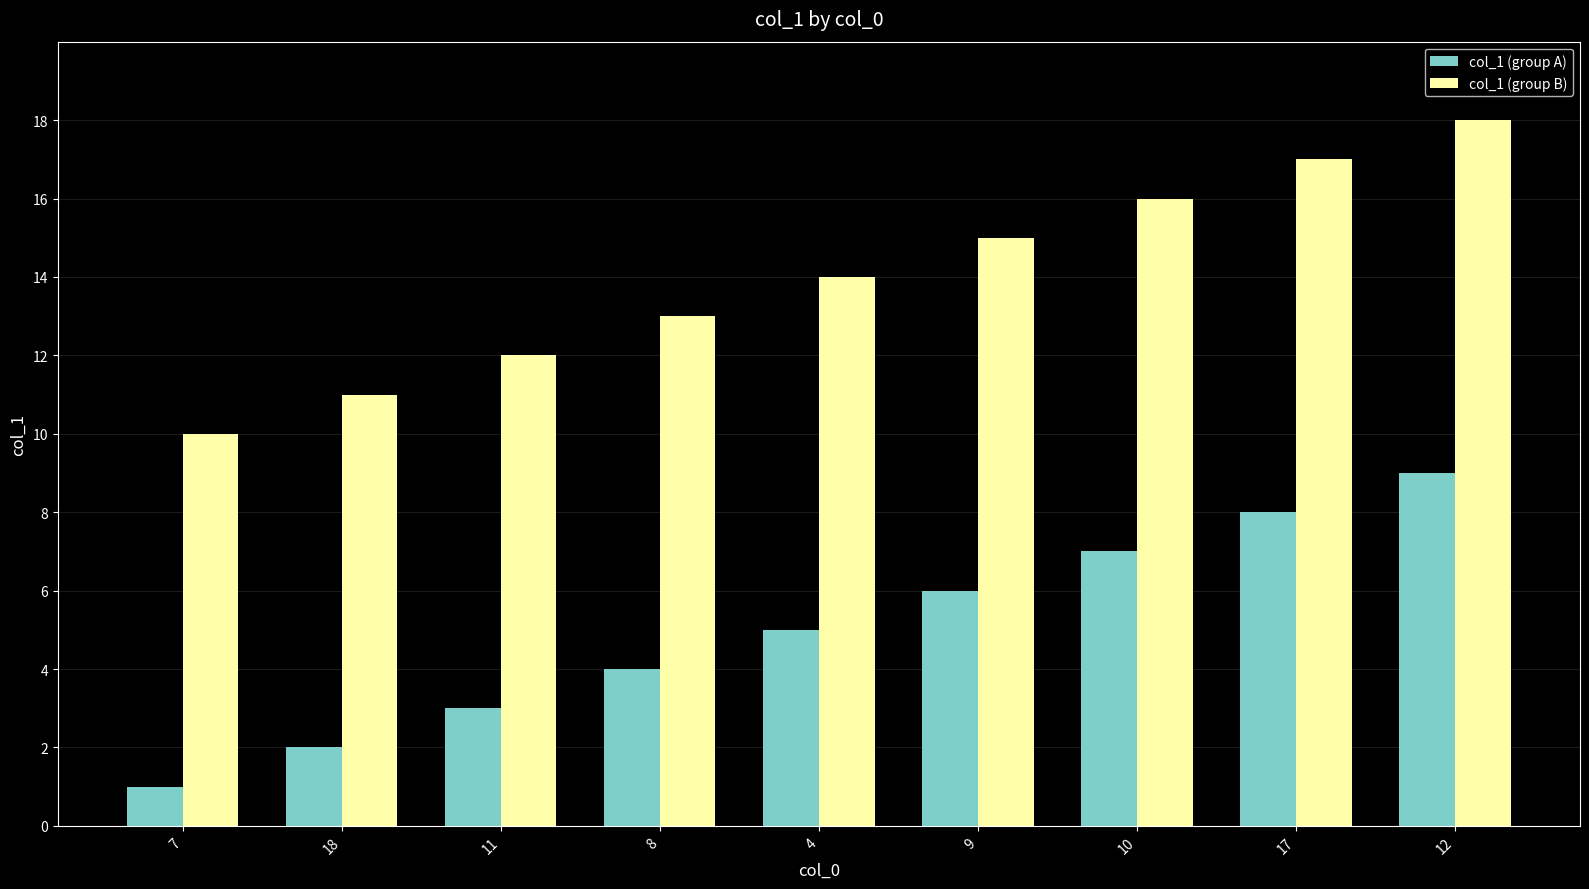

Rank the series by their average value, from lowest to highest.

col_1 (group A), col_1 (group B)